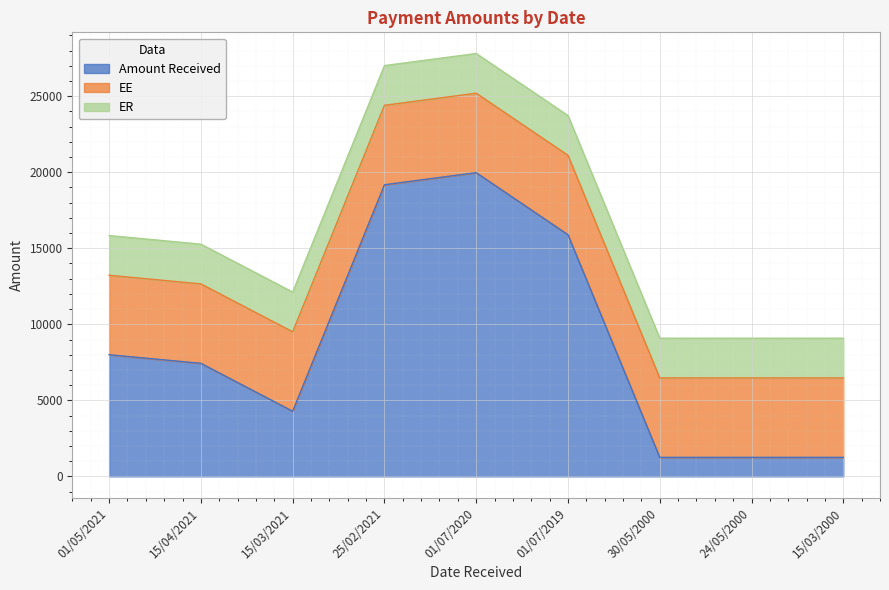

Read the ER value at 15/03/2000.

2612.3